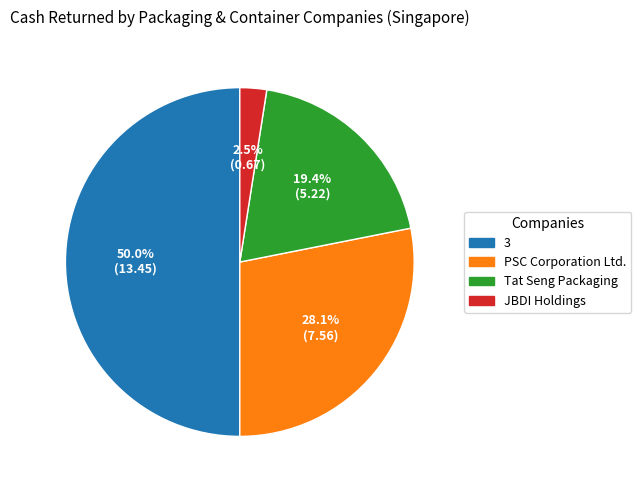

Which slice is the smallest?

JBDI Holdings Limited (NasdaqCM:JBDI)